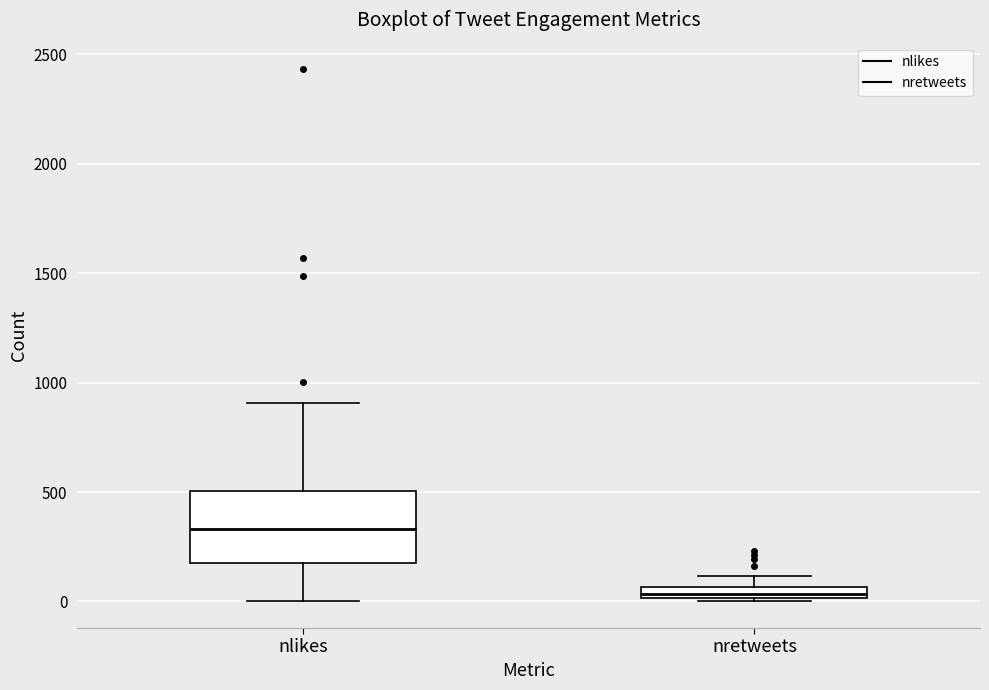

Which box is the tallest, from its lower edge to its upper edge?

nlikes